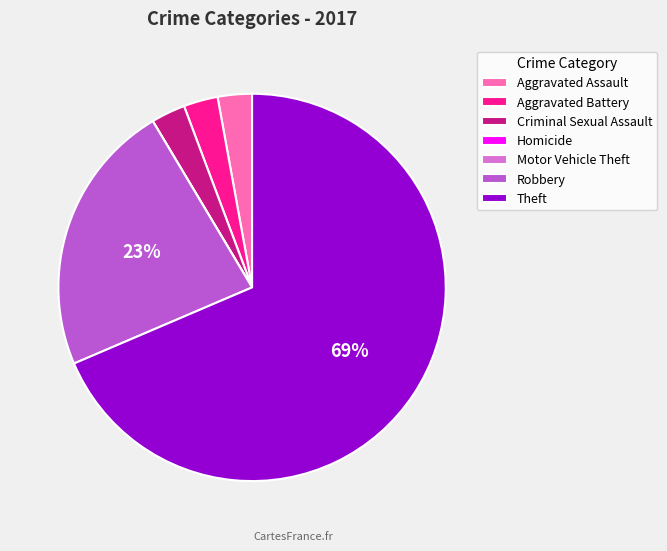

To the nearest percent, what is the average slice percentage?

14%